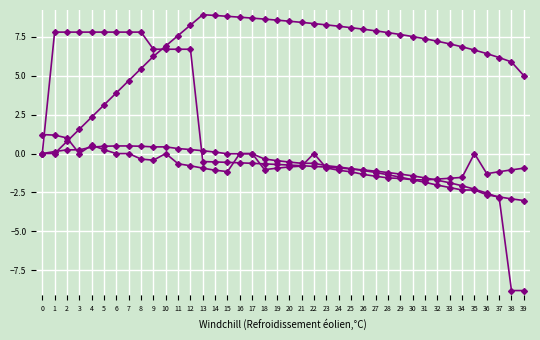

Count the number of data series in this chart.

4